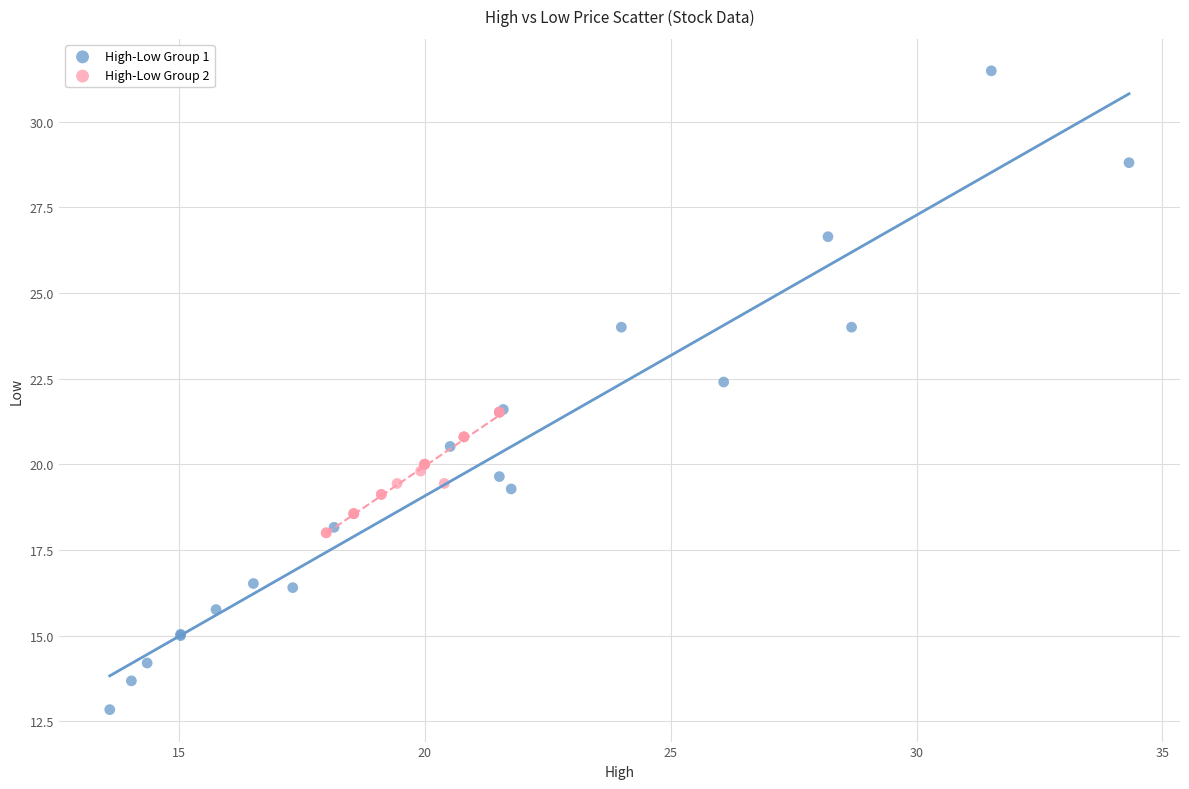

Which series contains the lowest Y value?

High-Low Group 1